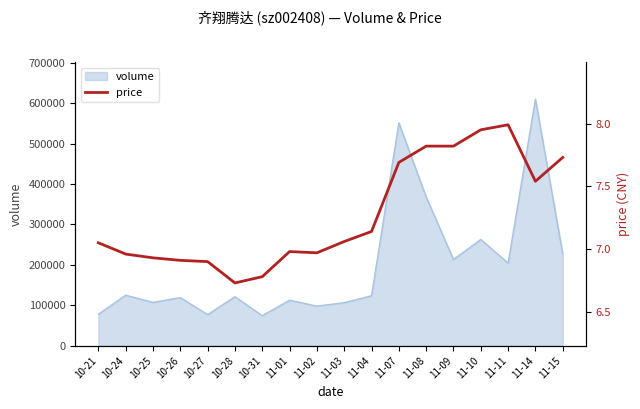

What position from the left is 10-21?

1